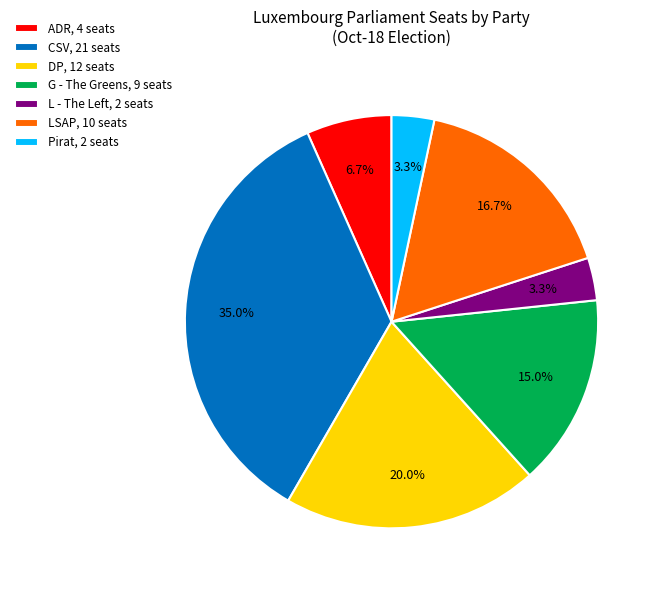

To the nearest percent, what is the difference between the largest and smallest slice percentages?

32%